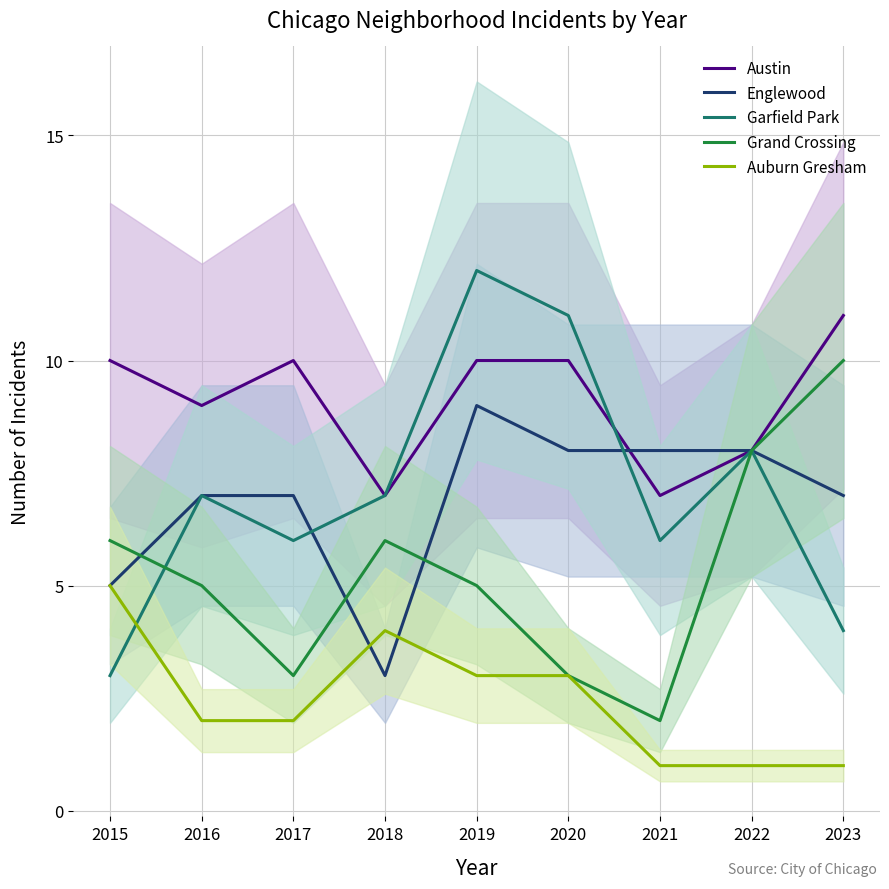

True or false: Austin and Grand Crossing intersect in this chart.

False